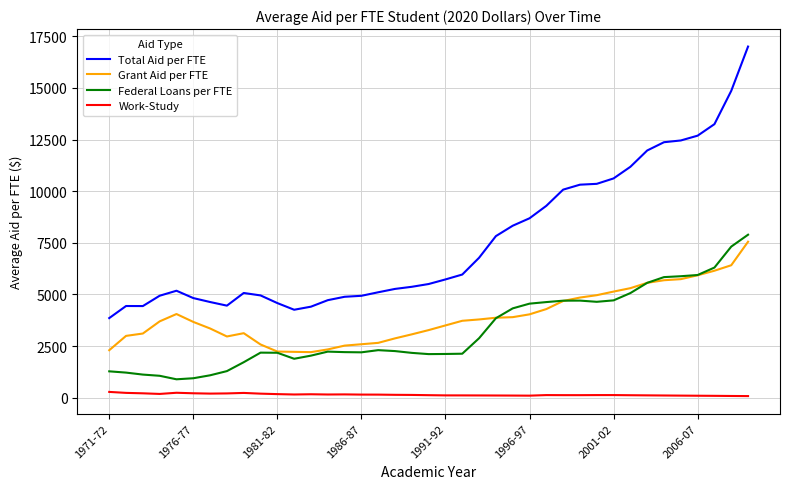

What is the maximum value for Total Aid per FTE?

17005.8